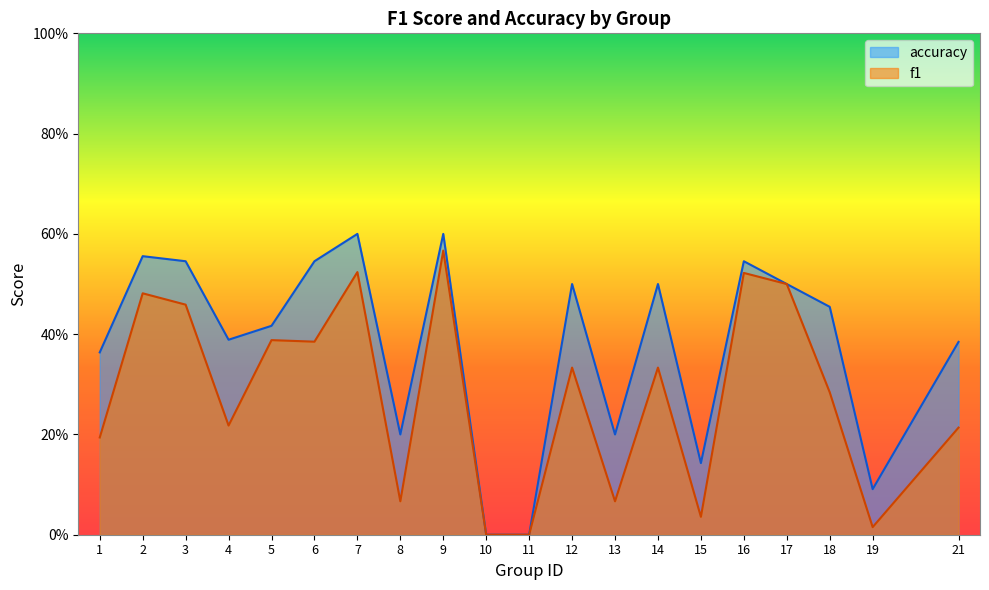

What is the sum of the f1 values at 6 and 13?

0.5